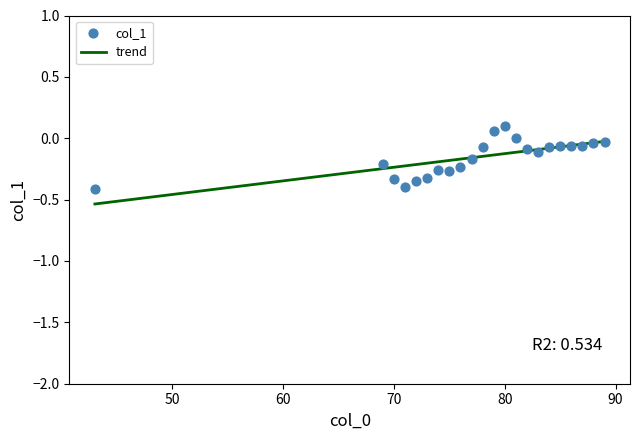

Which has a higher value, 72 or 78?

78